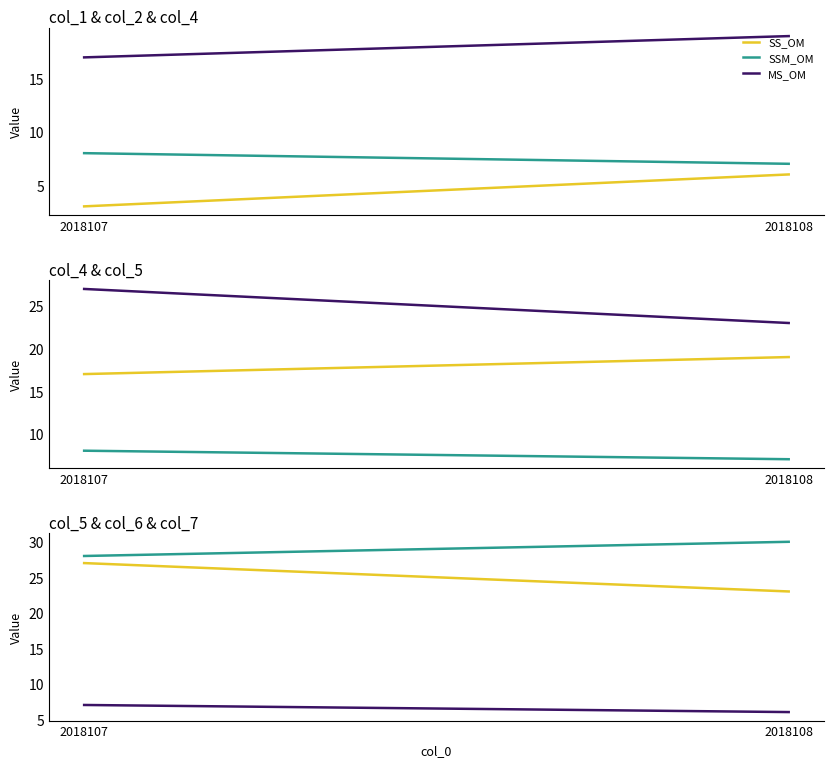

What are all the series names shown in the legend?

SS_OM, SSM_OM, MS_OM